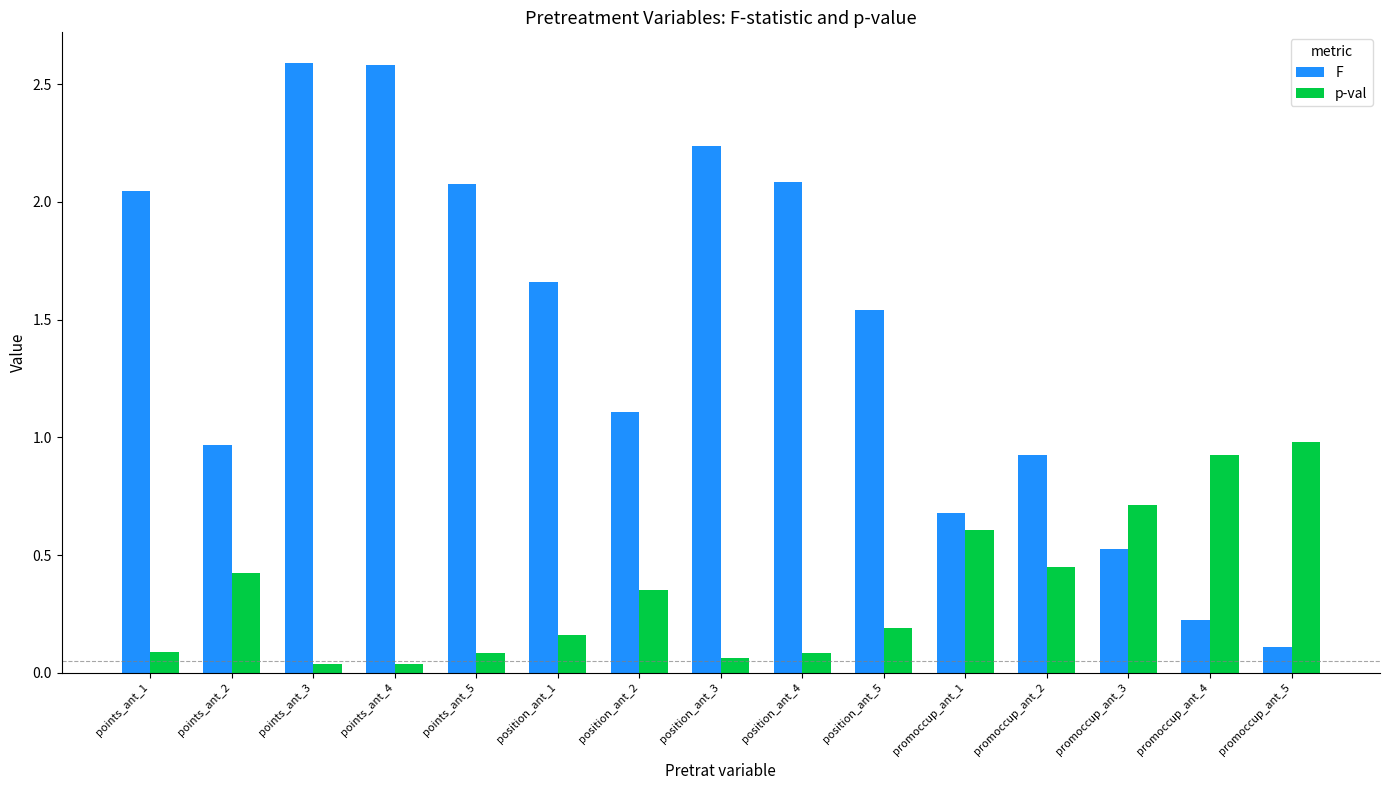

Read the F value at points_ant_4.

2.6